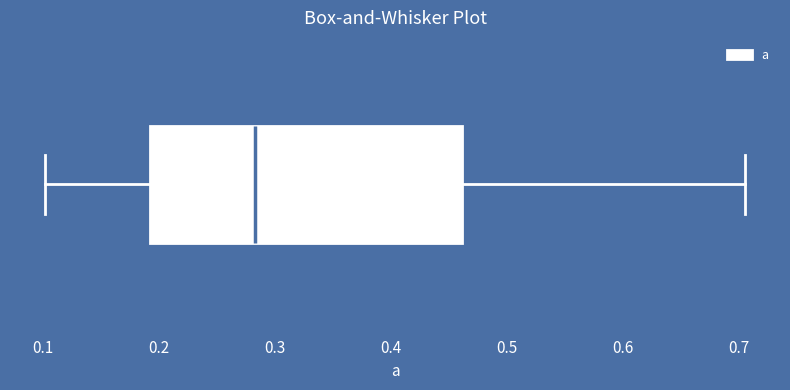

Where does the right whisker of the box end on the x-axis? The values are not printed on the chart, so give them approximately, as read against the axis.

0.70